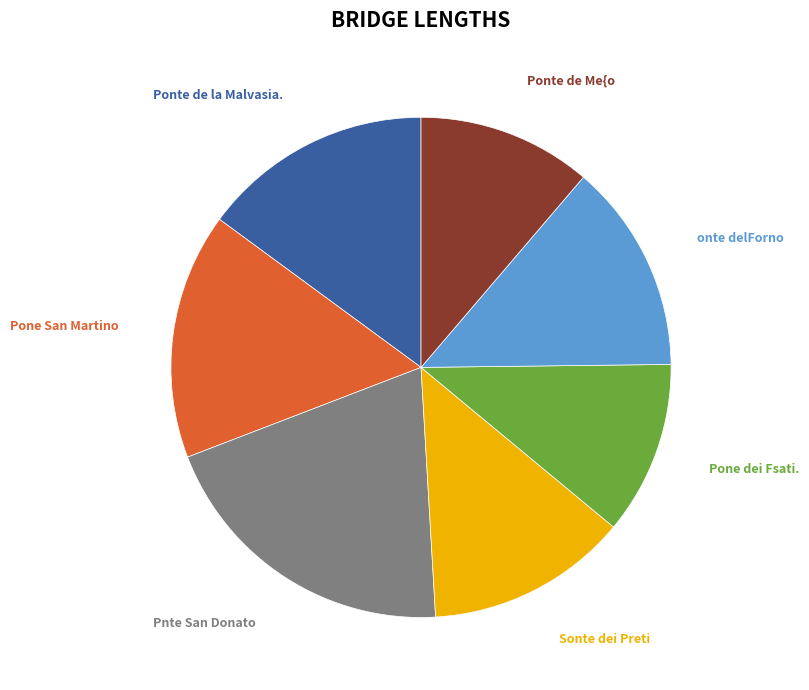

The onte delForno slice represents 14% of the pie. True or false?

True